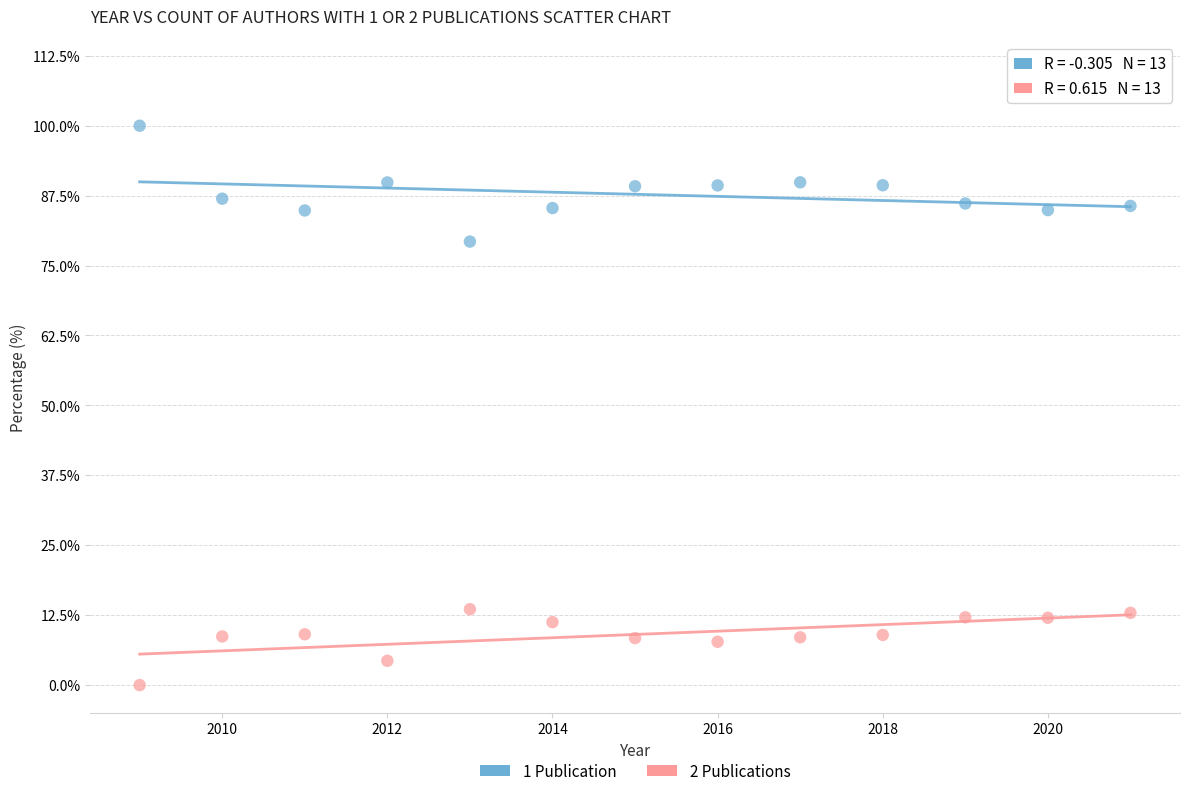

Which series has the widest spread of Y values?

1 Publication